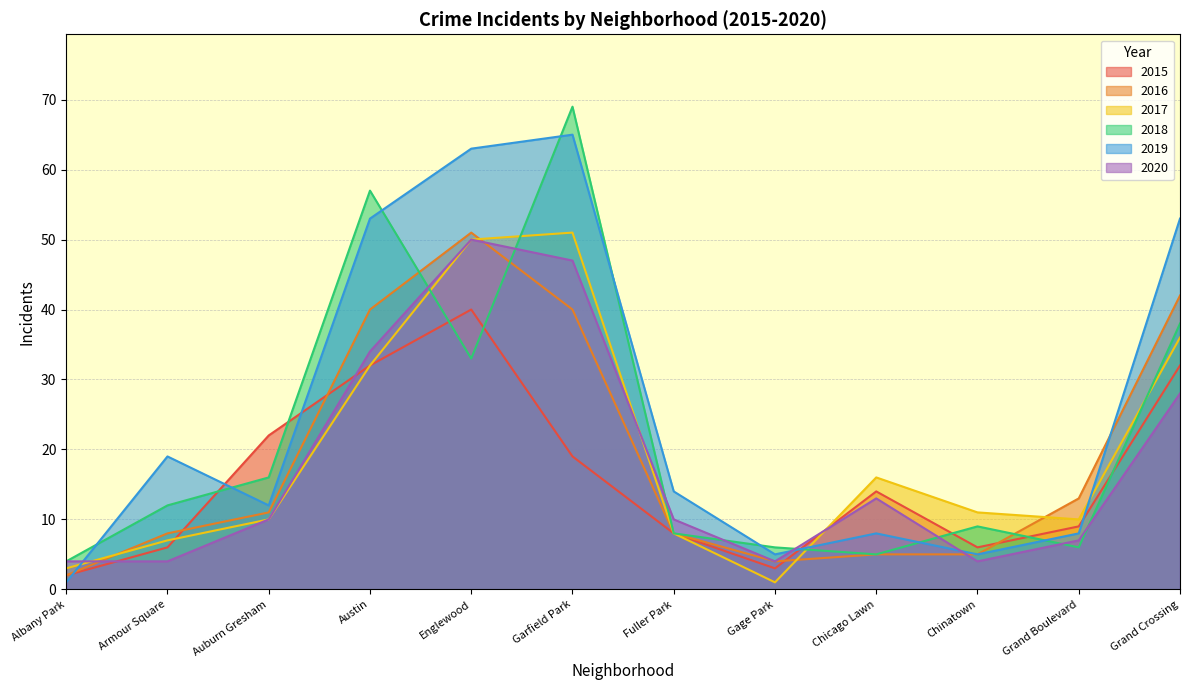

Which label corresponds to the smallest value in the chart?

Gage Park